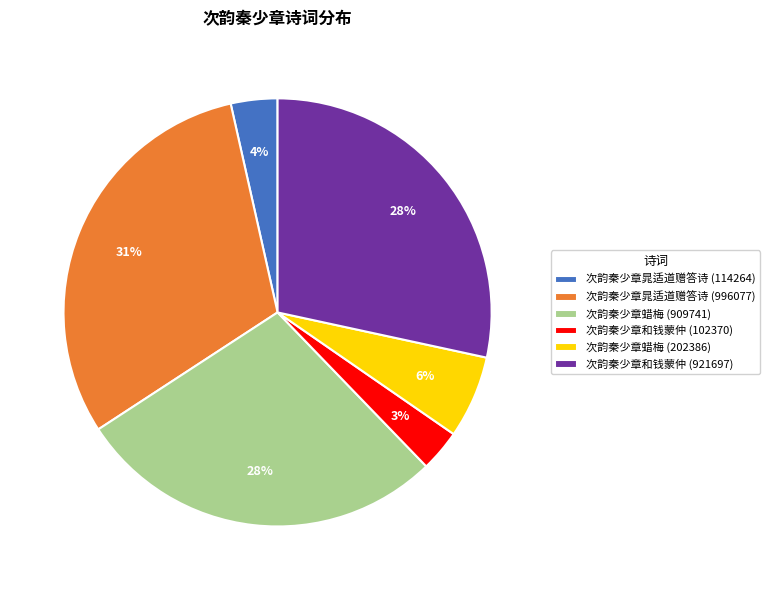

To the nearest percent, what percentage of the pie is 次韵秦少章蜡梅 (909741)?

28%